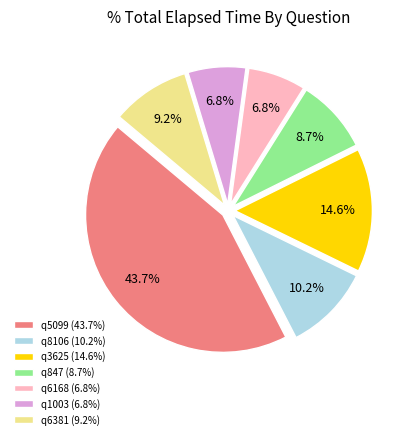

The q6381 slice represents 1% of the pie. True or false?

False